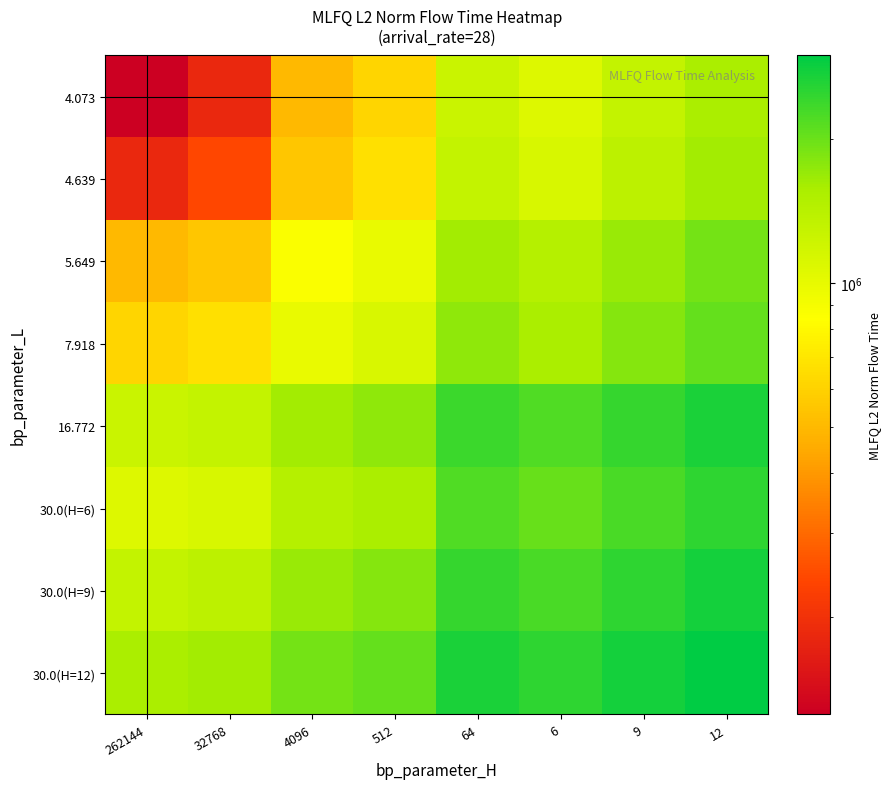

Rank the series at 9 from highest to lowest value.

30.0(H=12), 30.0(H=9), 16.772, 30.0(H=6), 7.918, 5.649, 4.639, 4.073